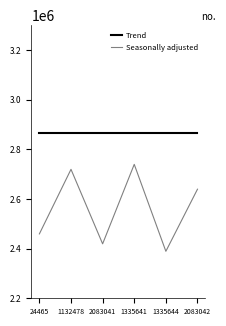

True or false: Seasonally adjusted and Trend intersect in this chart.

False